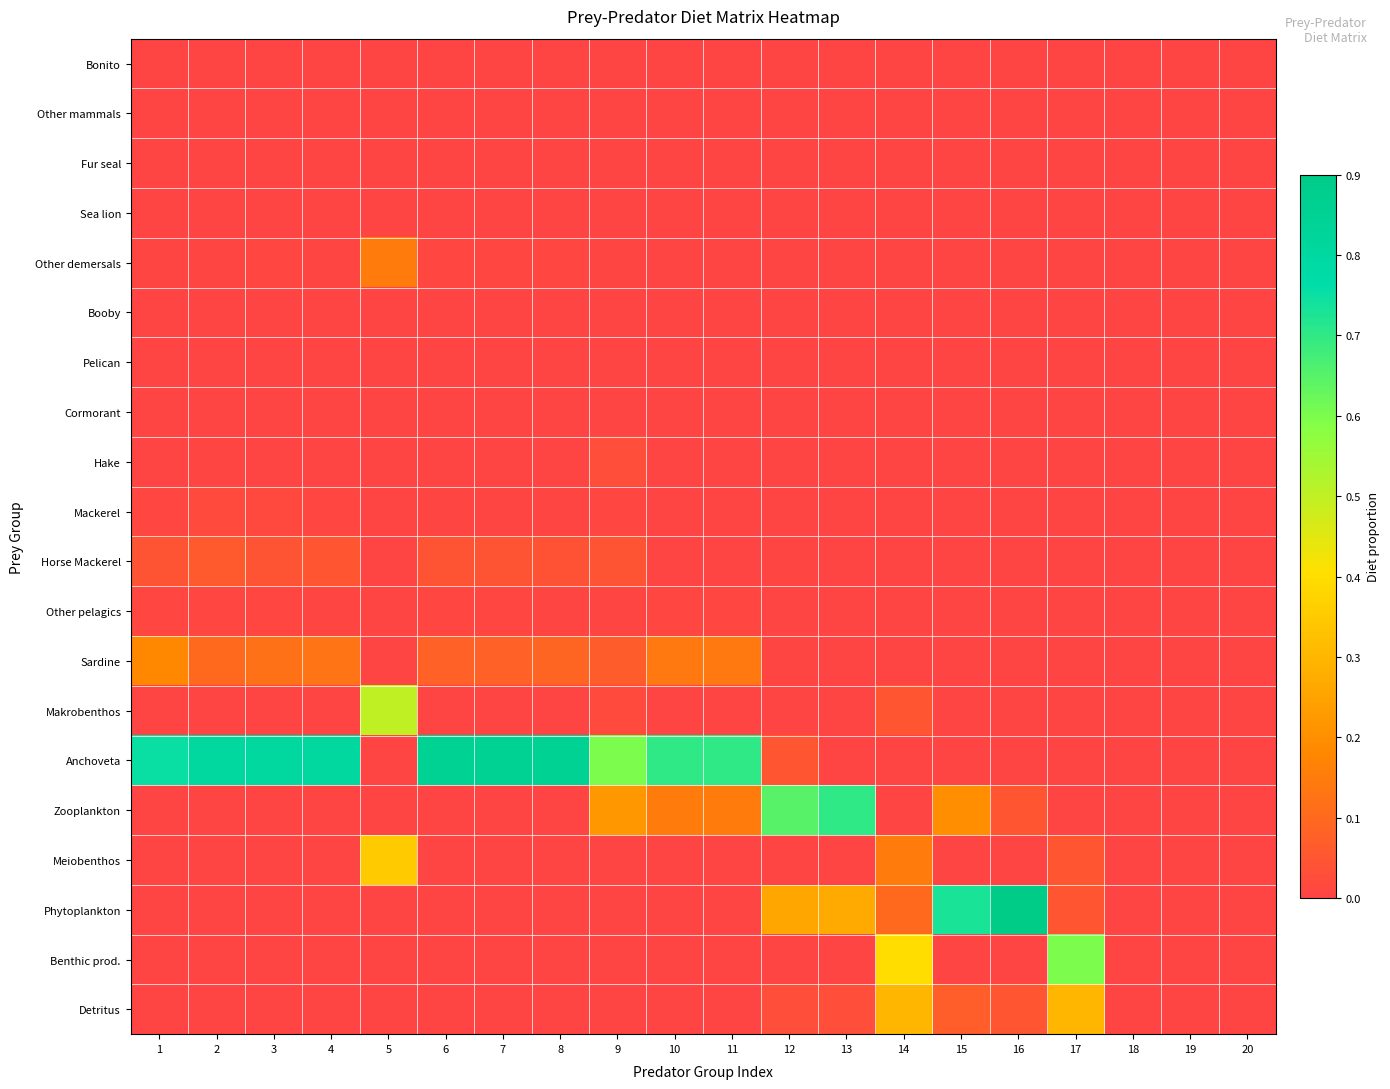

Is the value of Sea lion at 4 greater than the value of Pelican at 17?

No